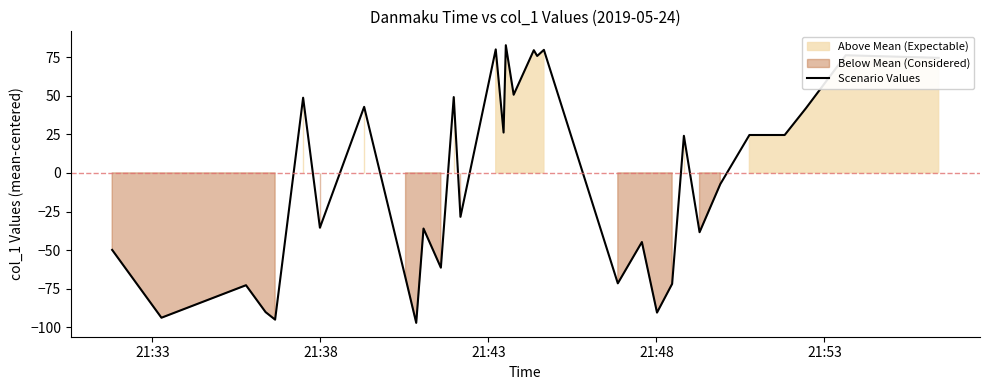

What is the maximum value shown in the chart?

82.7